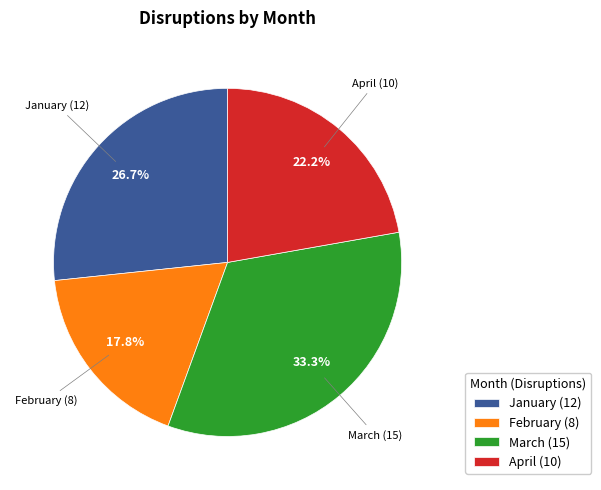

Rank the categories by value from lowest to highest.

February, April, January, March